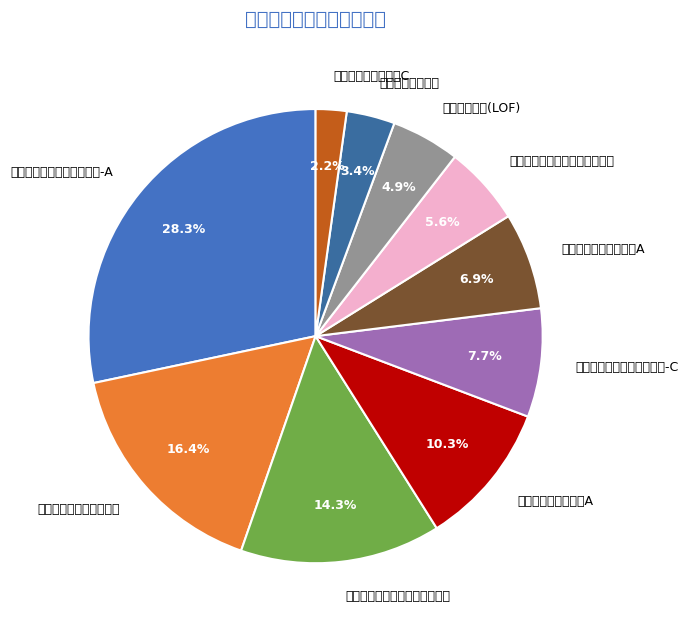

Approximately how many times larger is the value at 易方达新收益灵活配置混合-C compared to 易方达医疗保健行业混合?

0.5